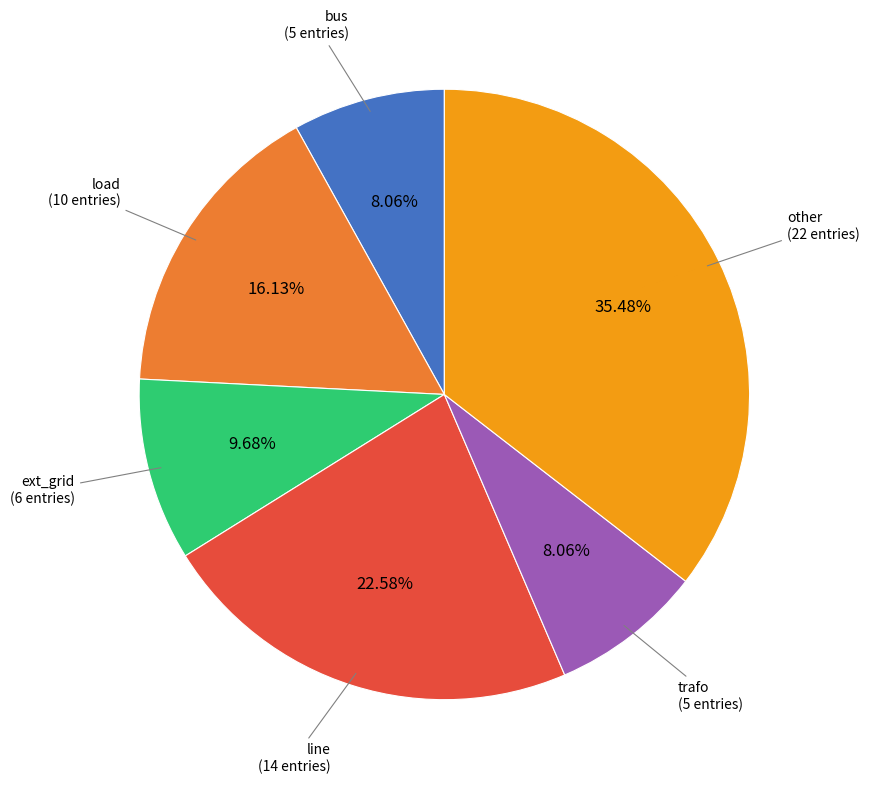

Is there a majority slice in this chart?

No